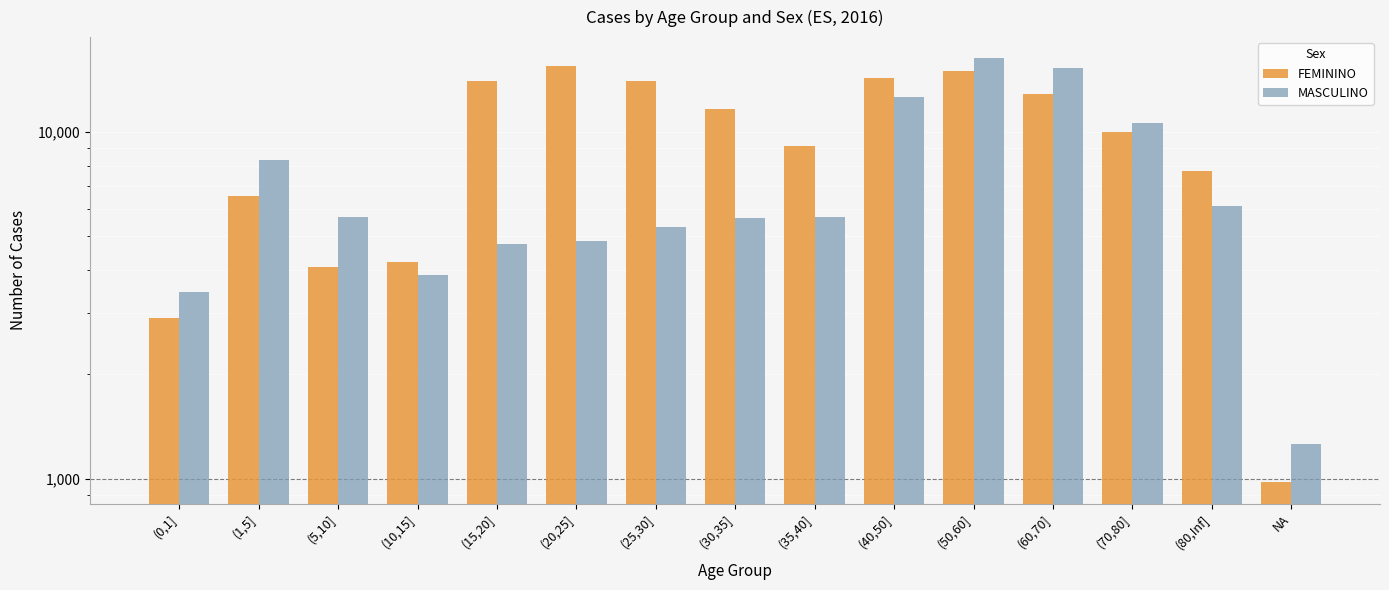

What is the sum of the FEMININO values at (80,Inf] and (15,20]?

21753